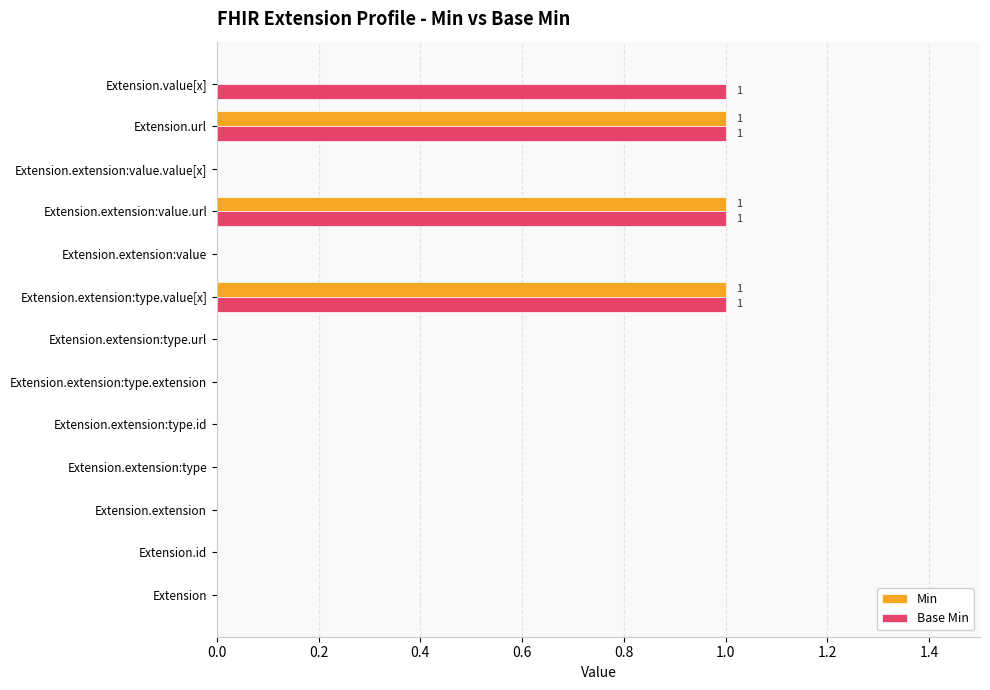

What is the sum of all Min values?

3